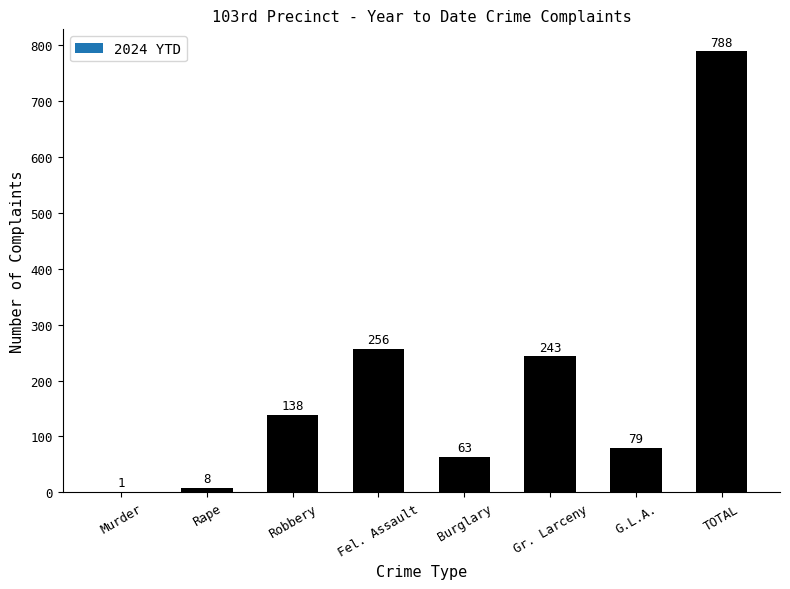

What is the greatest value displayed?

788